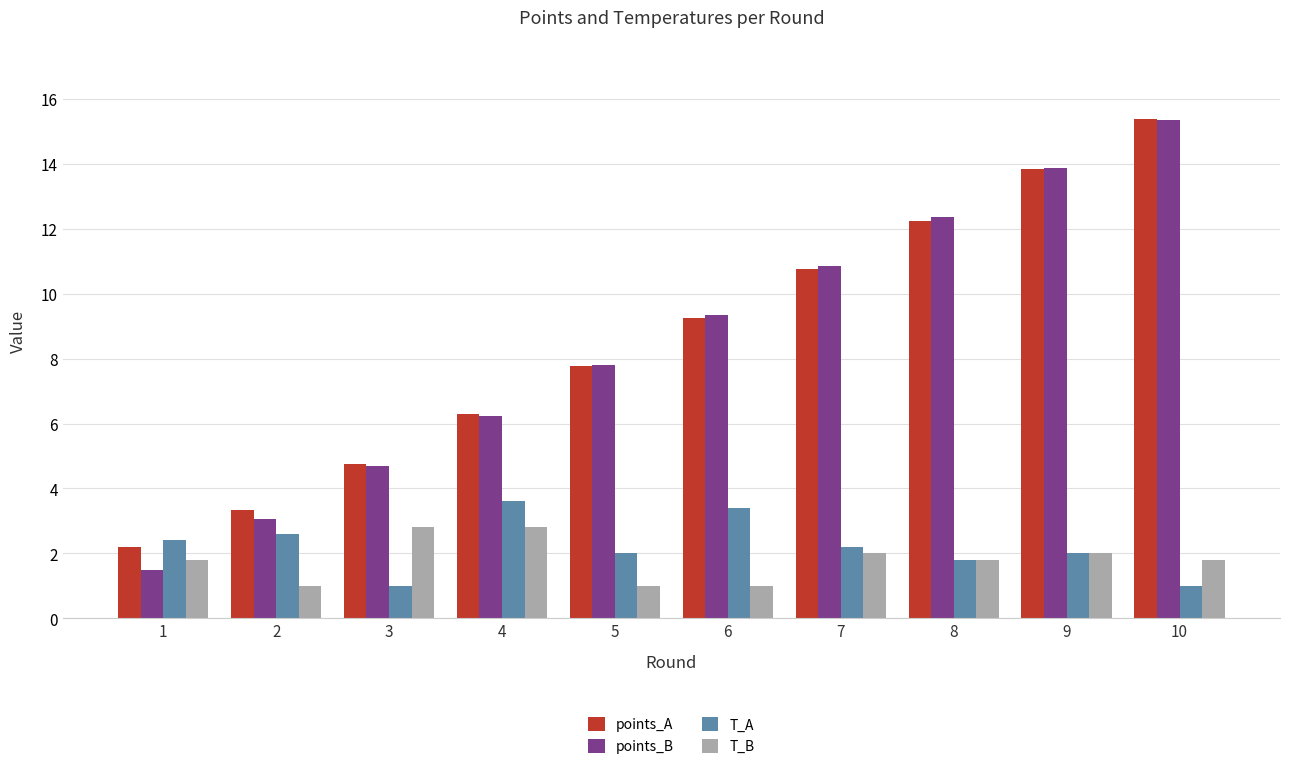

True or false: points_A has a value of 13.8 at 9.

True